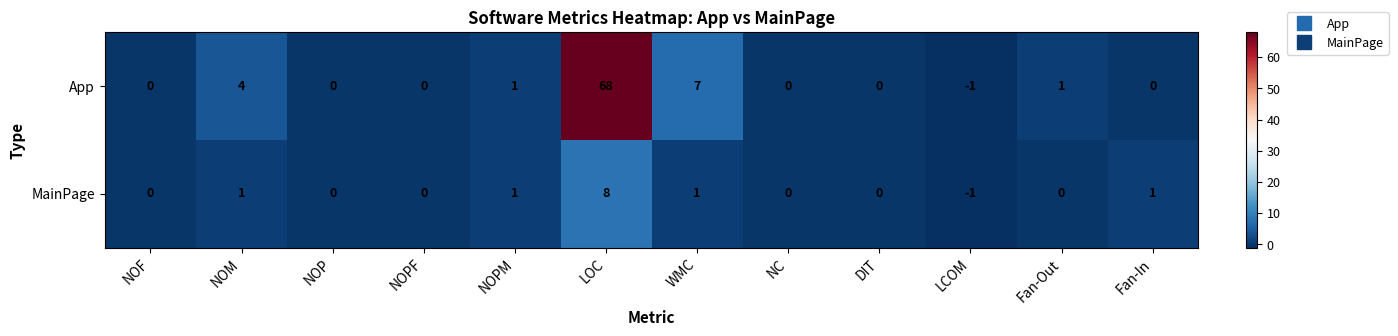

Count the MainPage values in the range 0 to 1.

10